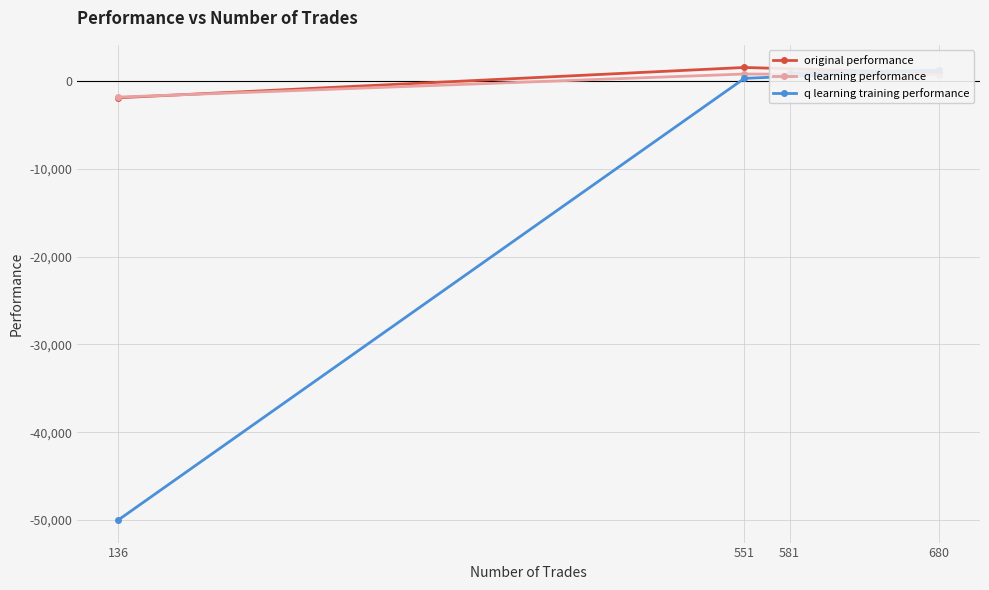

True or false: original performance has more than 2 points higher than both neighbors.

False